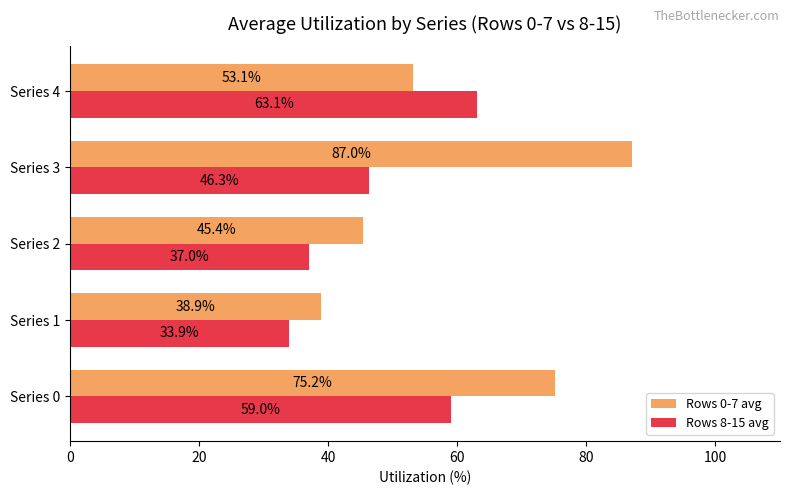

The value of Rows 8-15 avg at Series 1 is 53.4. True or false?

False